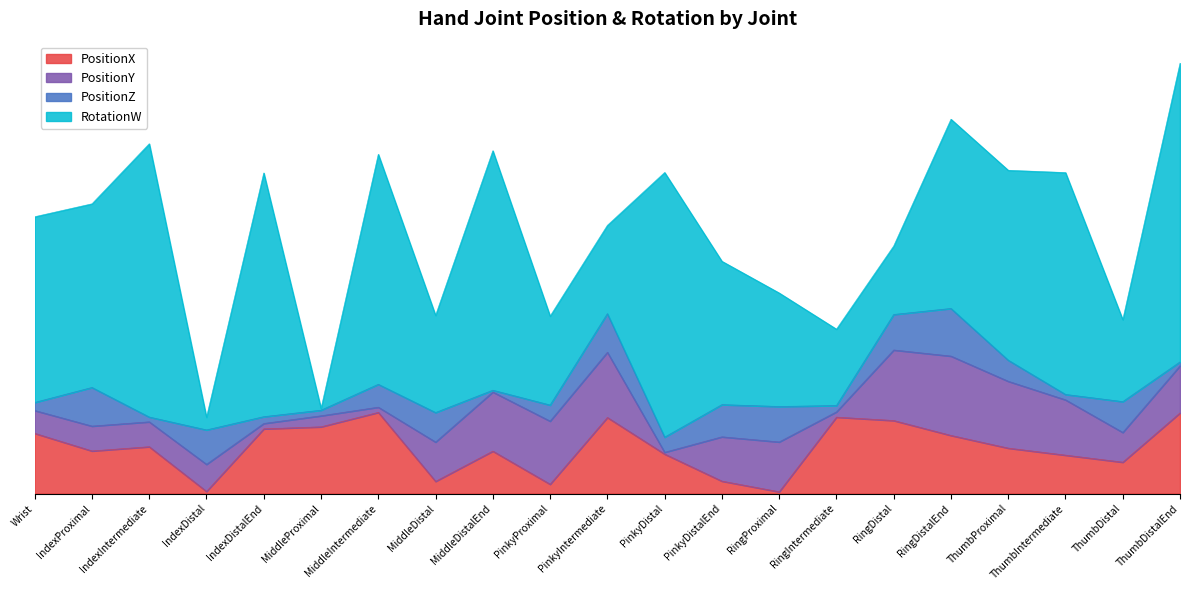

What is the highest value of the RotationW series?

1.0